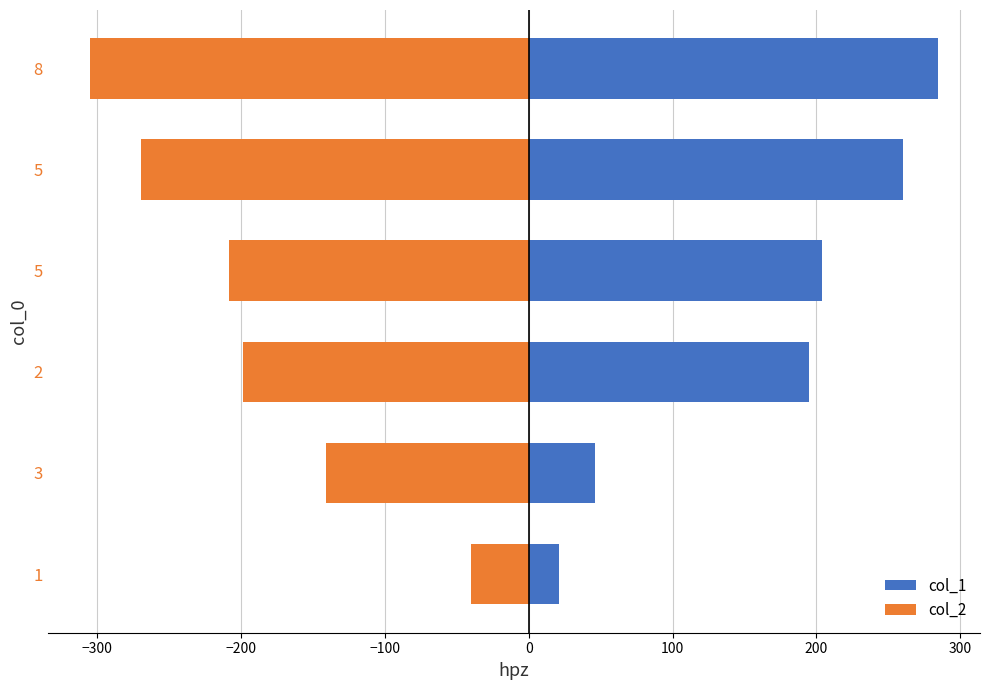

List the series in order of their peak value, highest first.

col_1, col_2